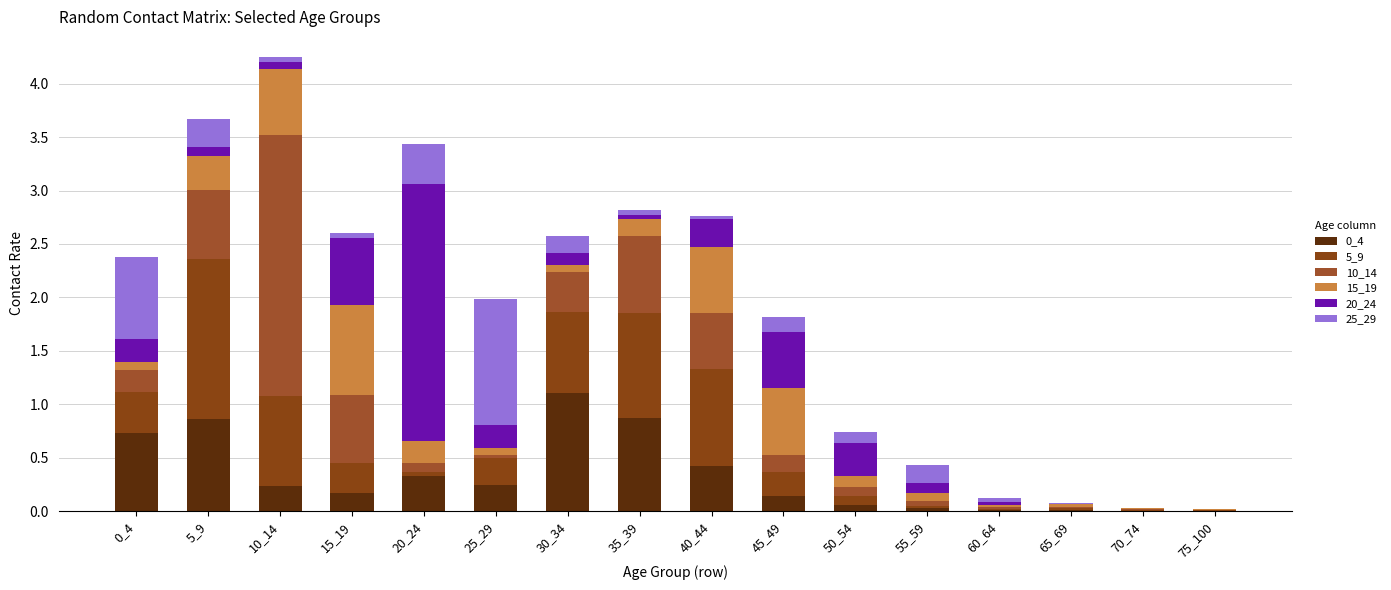

Count the number of data series in this chart.

6